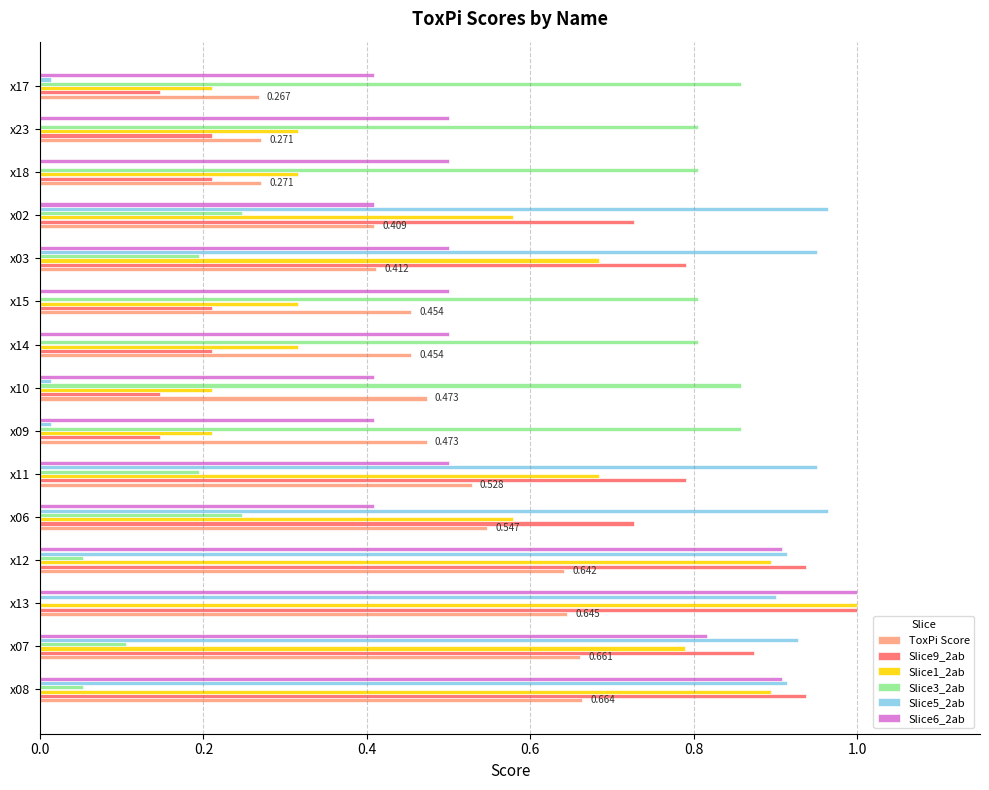

Is the value of Slice9_2ab at x18 greater than the value of Slice3_2ab at x06?

No